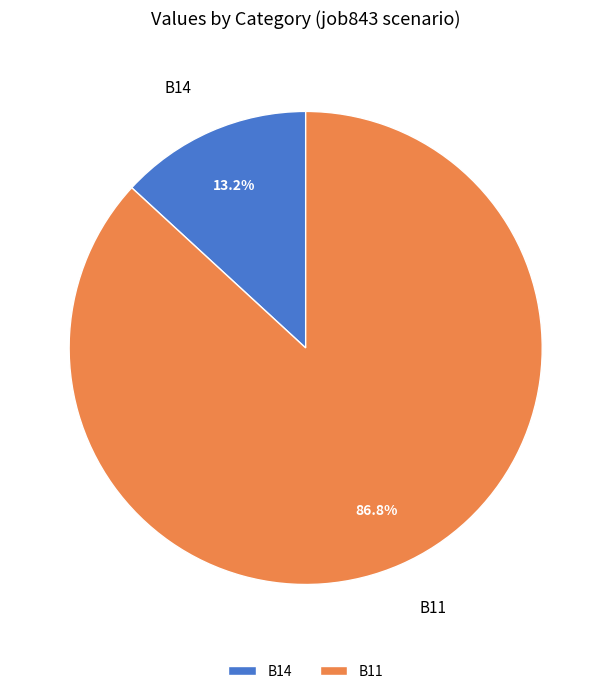

Which category has the smallest portion of the pie?

B14